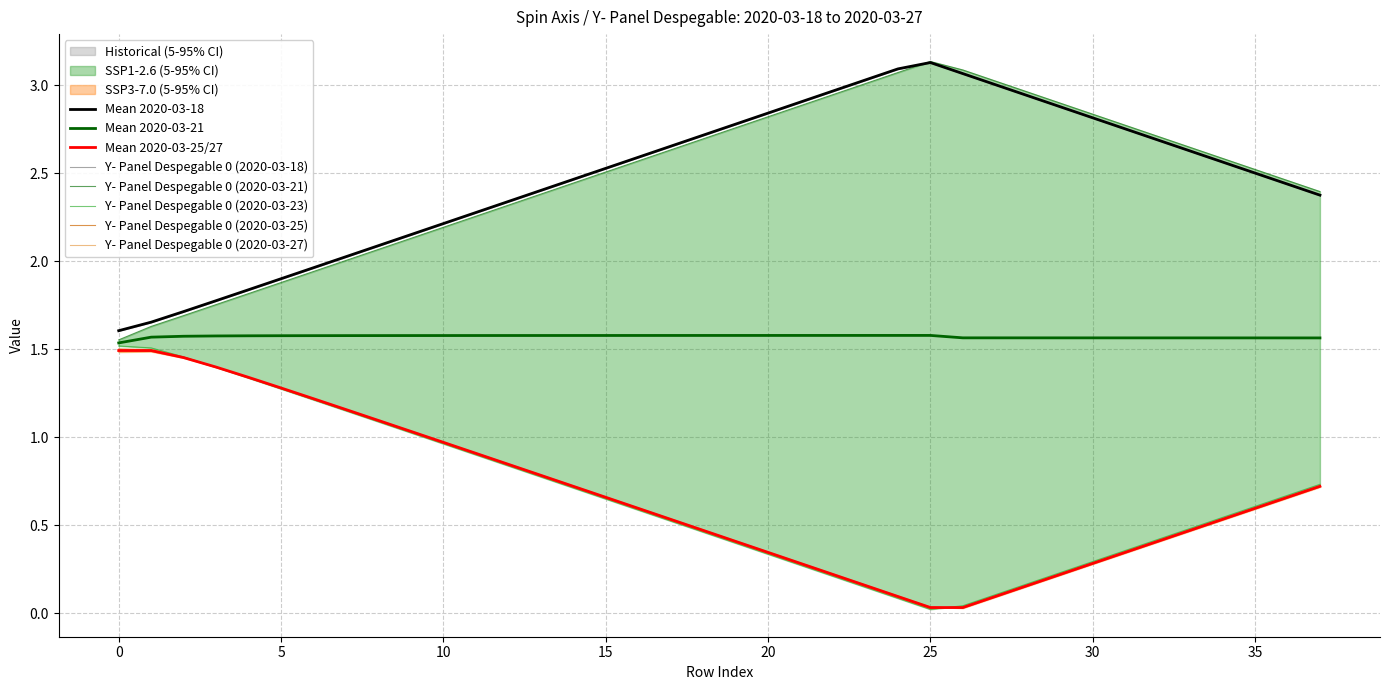

Which label corresponds to the largest value in the chart?

25